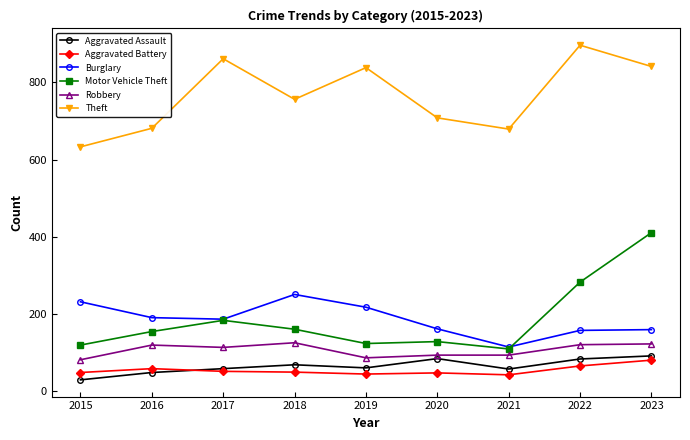

At 2023, list the series in order from largest to smallest.

Theft, Motor Vehicle Theft, Burglary, Robbery, Aggravated Assault, Aggravated Battery